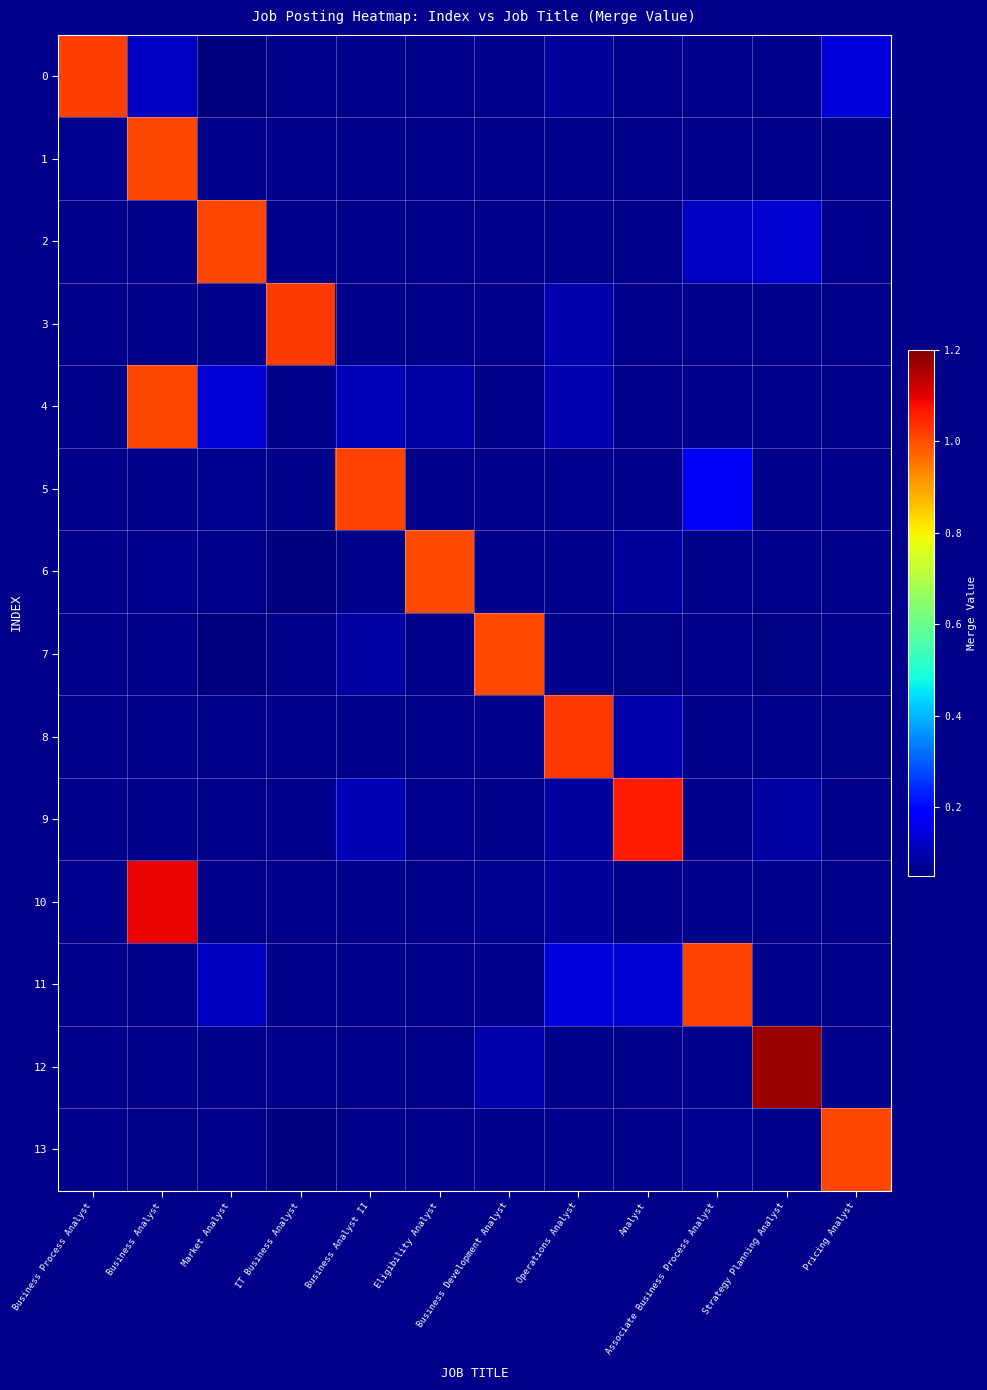

Which label corresponds to the smallest value in the chart?

Business Process Analyst